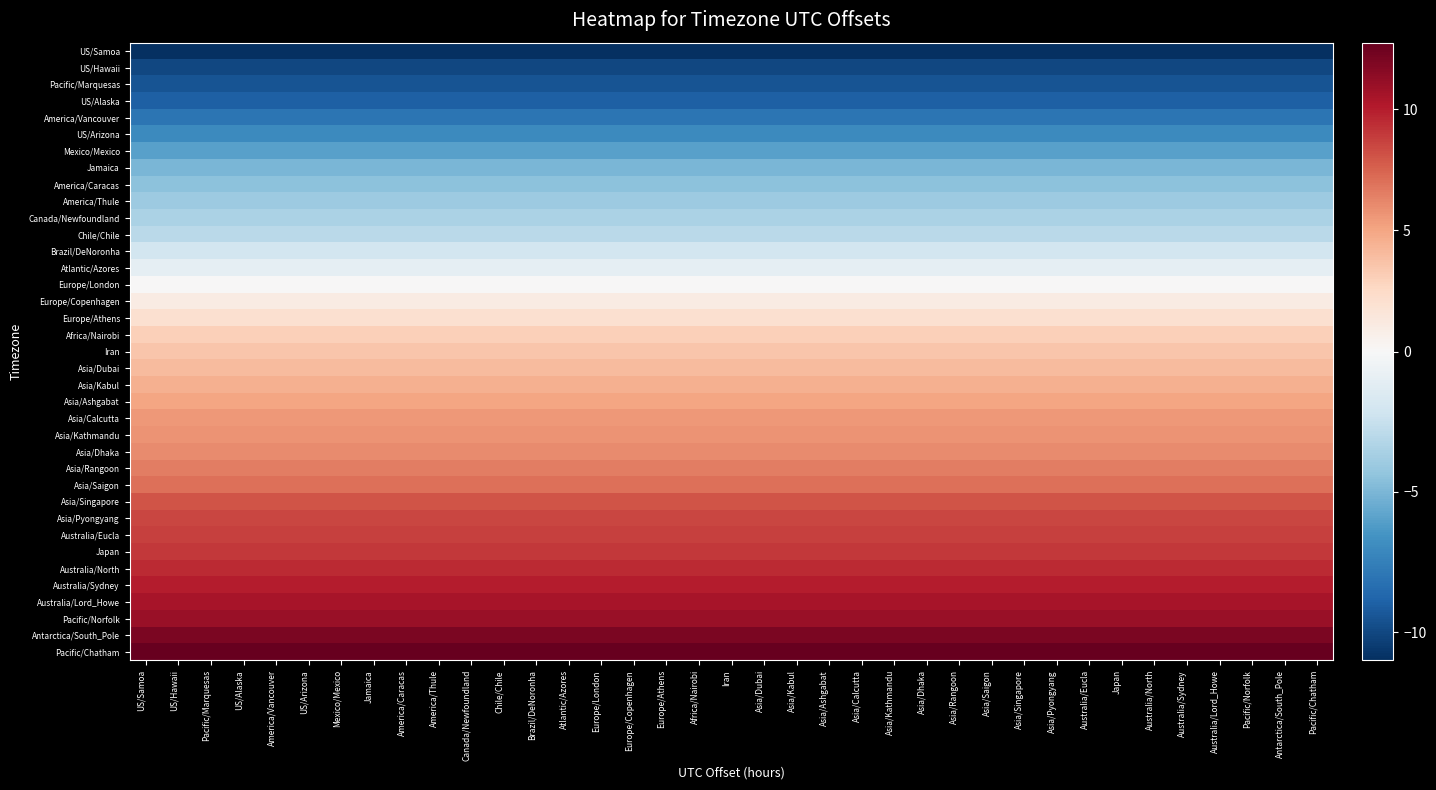

What is the spread (max minus min) of values at Australia/Eucla?

23.8